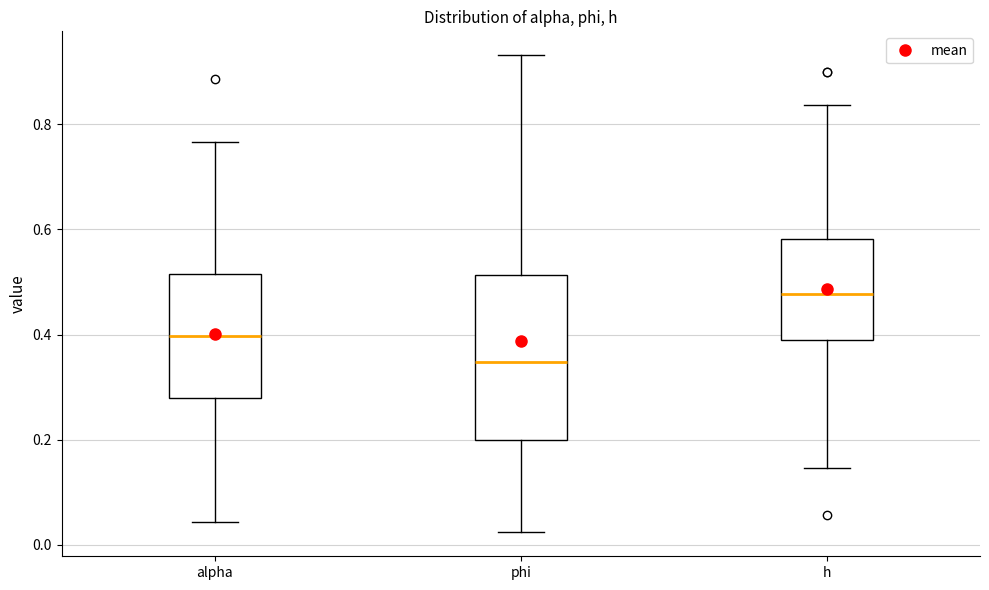

Reading left to right, read every box against the y-axis: the position of its median line, the range the box covers, and the ends of its whiskers. The values are not printed on the chart, so give them approximately, as read against the axis.

alpha: median 0.40, box 0.28 to 0.52, whiskers 0.04 to 0.76
phi: median 0.34, box 0.20 to 0.52, whiskers 0.02 to 0.94
h: median 0.48, box 0.38 to 0.58, whiskers 0.14 to 0.84